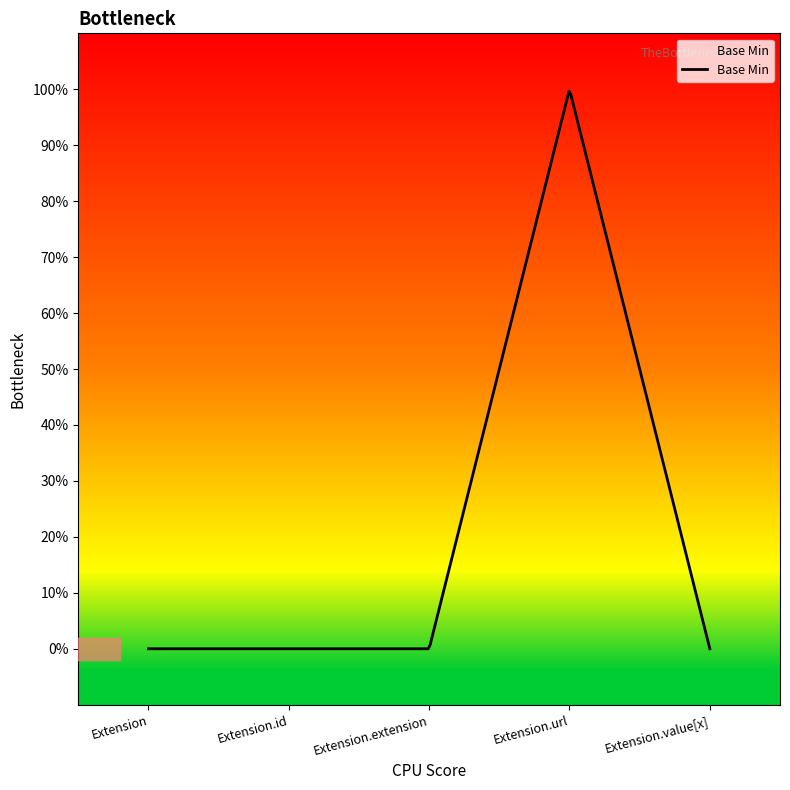

Does the chart display data point markers on the line(s)?

No